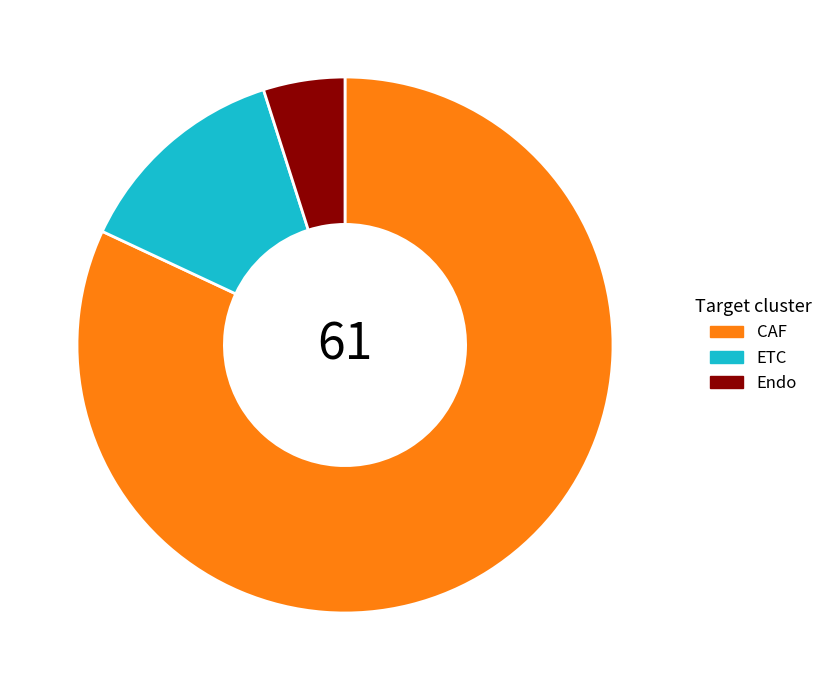

Is there any slice that represents more than half of the pie?

Yes